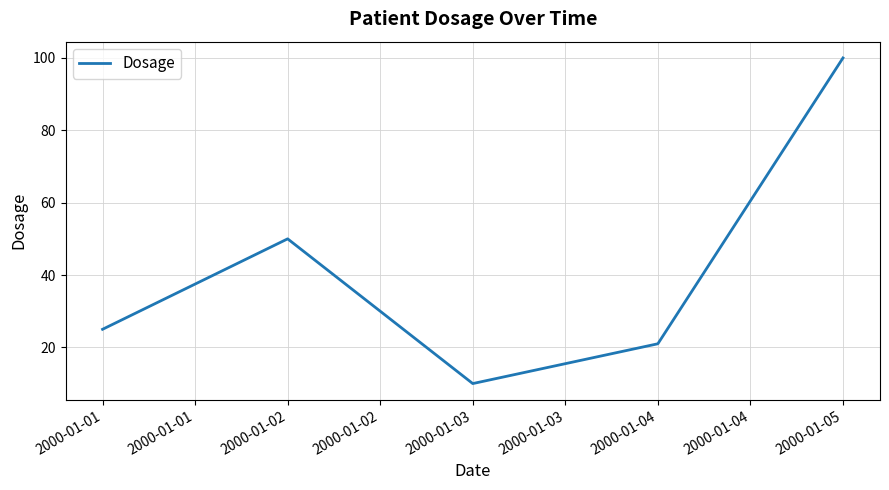

What is the sum of the values at 2000-01-01 and 2000-01-02?

75